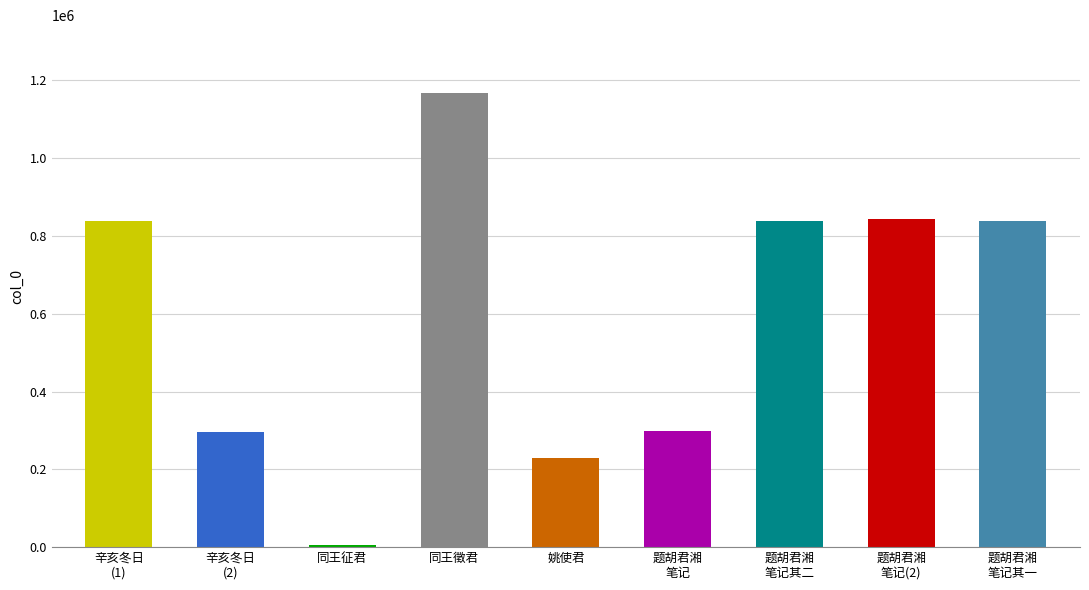

What is the greatest value displayed?

1166588